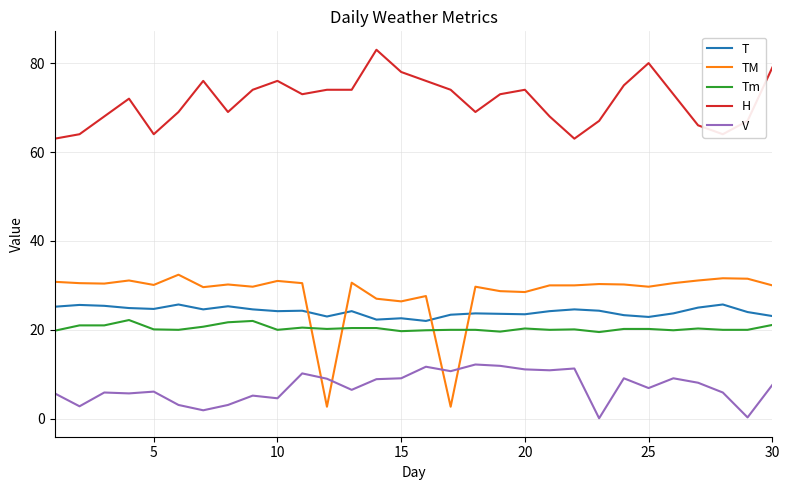

Which series has the largest total across all categories?

H